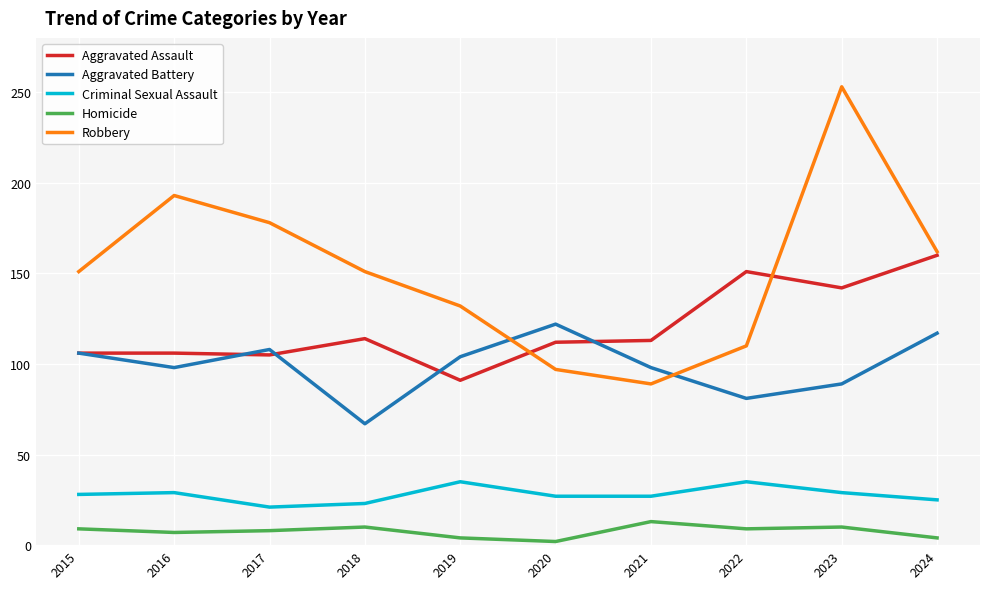

Is it true that Robbery equals 278 at 2017?

False